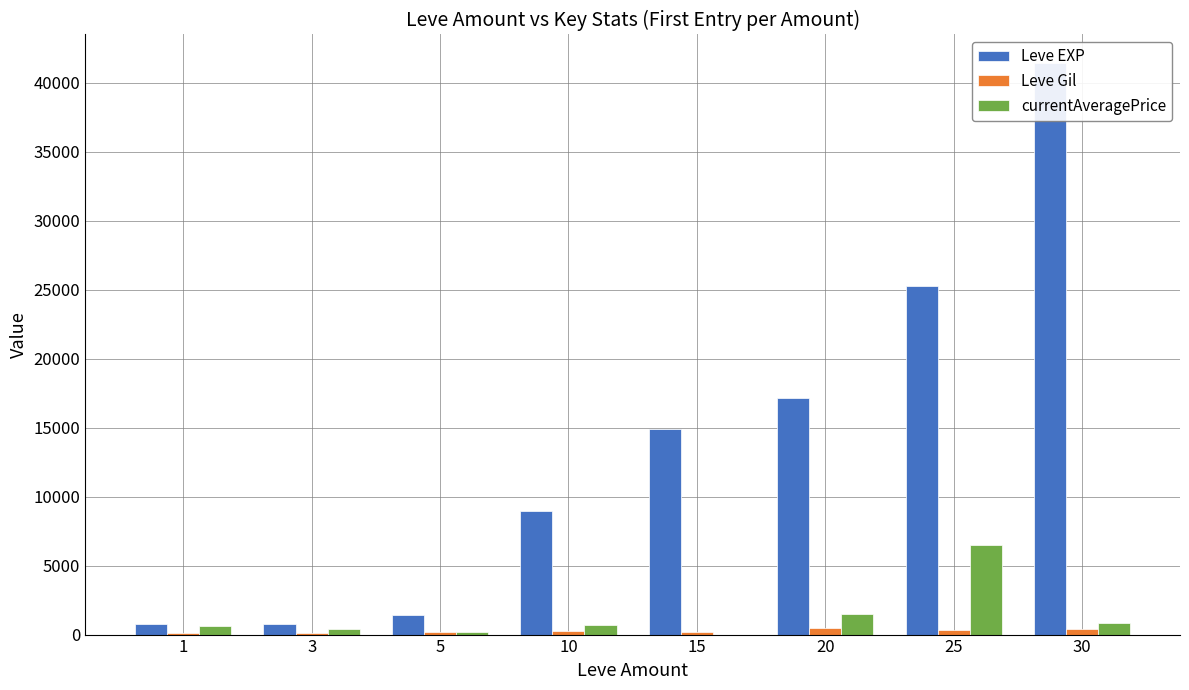

What is the value of the currentAveragePrice bar at the 8th from the left?

872.8